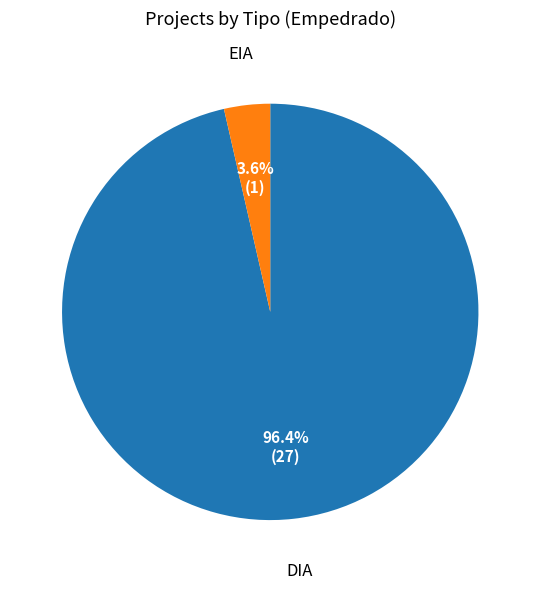

Is there a majority slice in this chart?

Yes